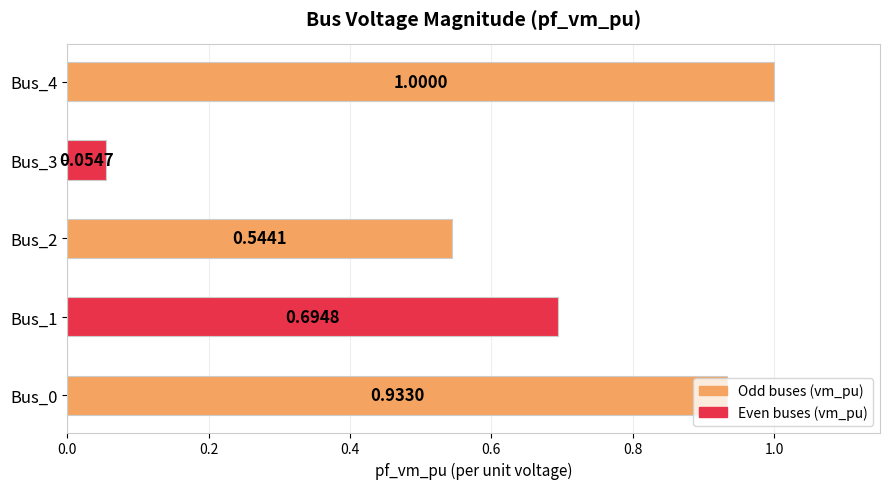

How many bars are there in total?

5